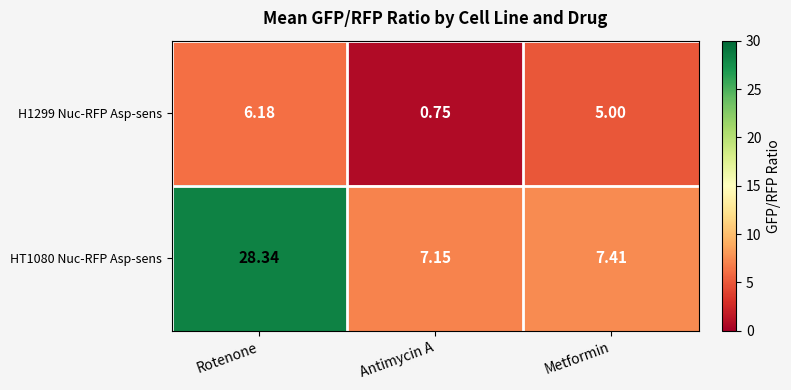

Where is H1299 Nuc-RFP Asp-sens nearest to the value 3?

Metformin